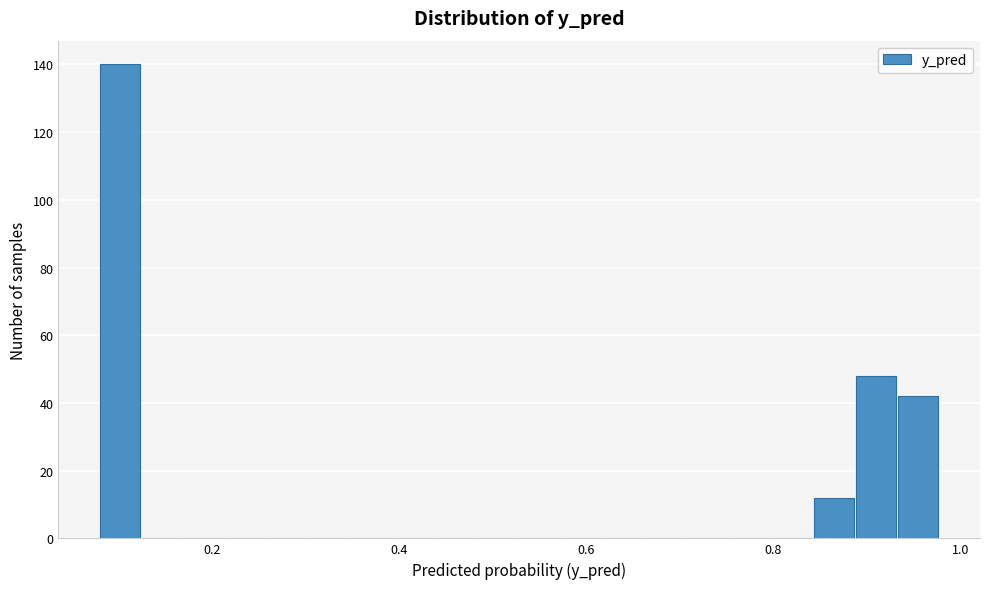

Around what value on the x-axis is the tallest bar? Give the approximate position of its centre, as read against the axis.

0.10